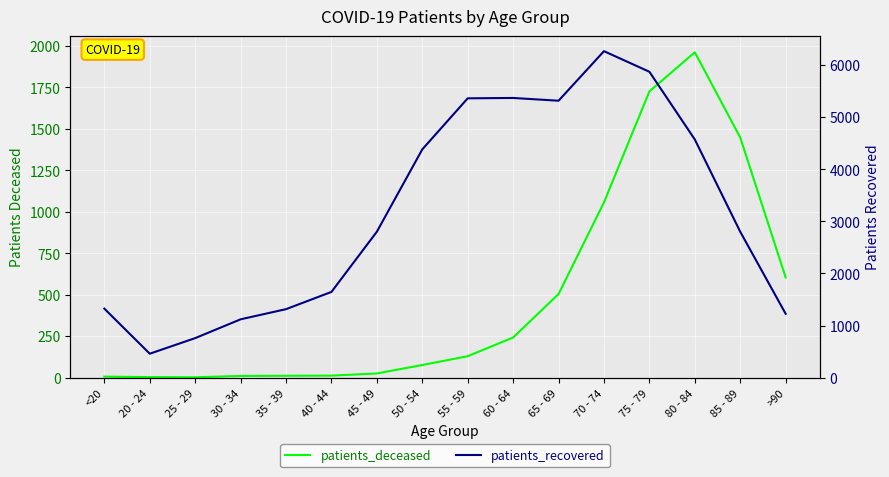

Which series has the largest total across all categories?

patients_recovered